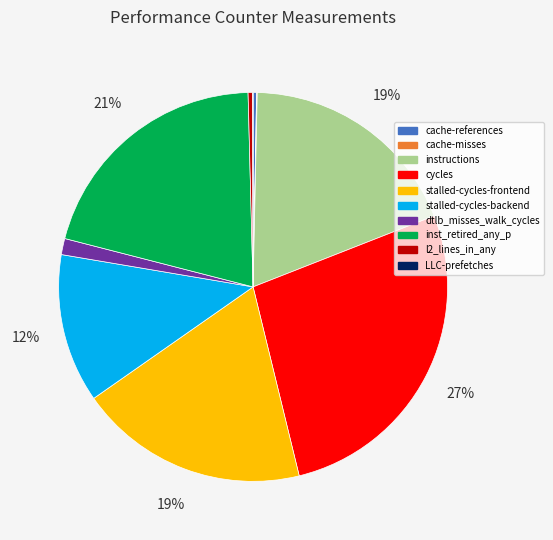

What is the largest slice in the pie chart?

cycles